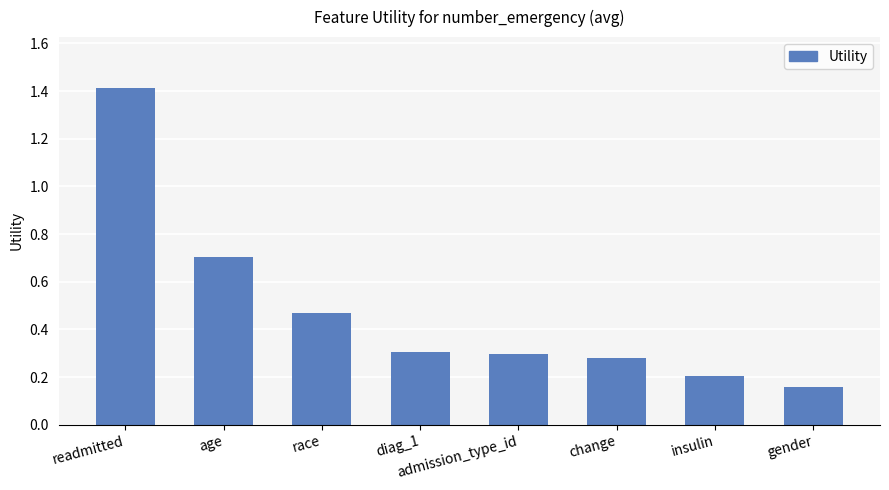

How many bars are there in total?

8